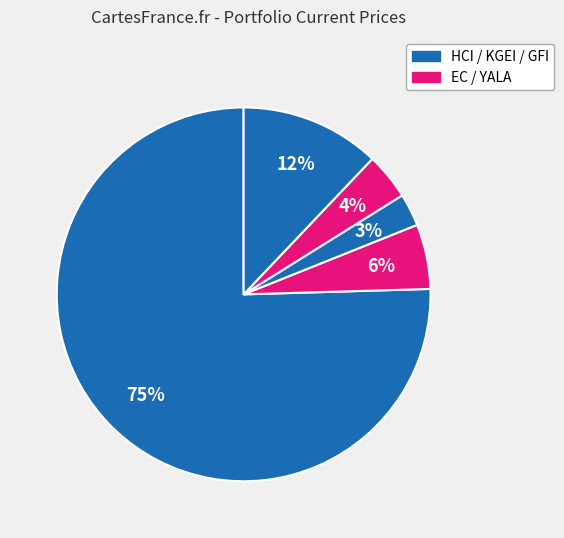

How many slices are in this pie chart?

5